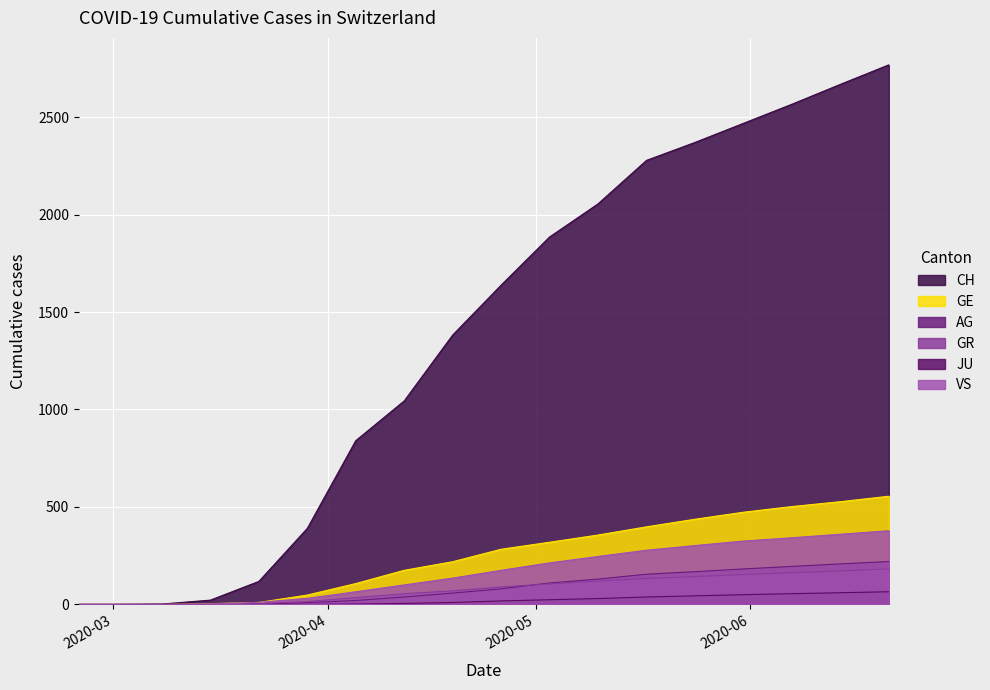

Reading right to left, list all the values displayed in this chart.

CH: 2768	2668	2566	2468	2370	2278	2055	1885	1638	1382	1044	840	390	118	22	2	0	0
GE: 555	527	502	473	437	398	356	319	283	219	175	107	48	10	4	0	0	0
AG: 220	208	195	182	168	155	130	110	80	58	38	20	9	1	1	0	0	0
GR: 182	172	163	153	143	133	120	105	90	70	55	35	15	4	0	0	0	0
JU: 65	60	55	50	44	38	30	24	18	10	5	2	0	0	0	0	0	0
VS: 378	360	342	325	302	278	246	213	175	135	100	65	31	11	2	0	0	0